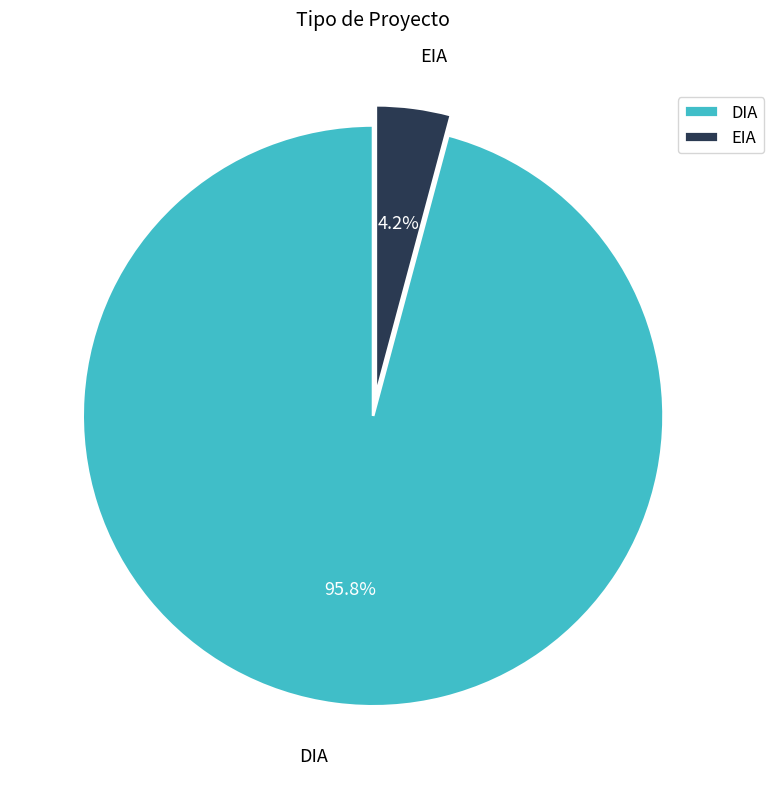

Does EIA account for over 50% of the chart?

No